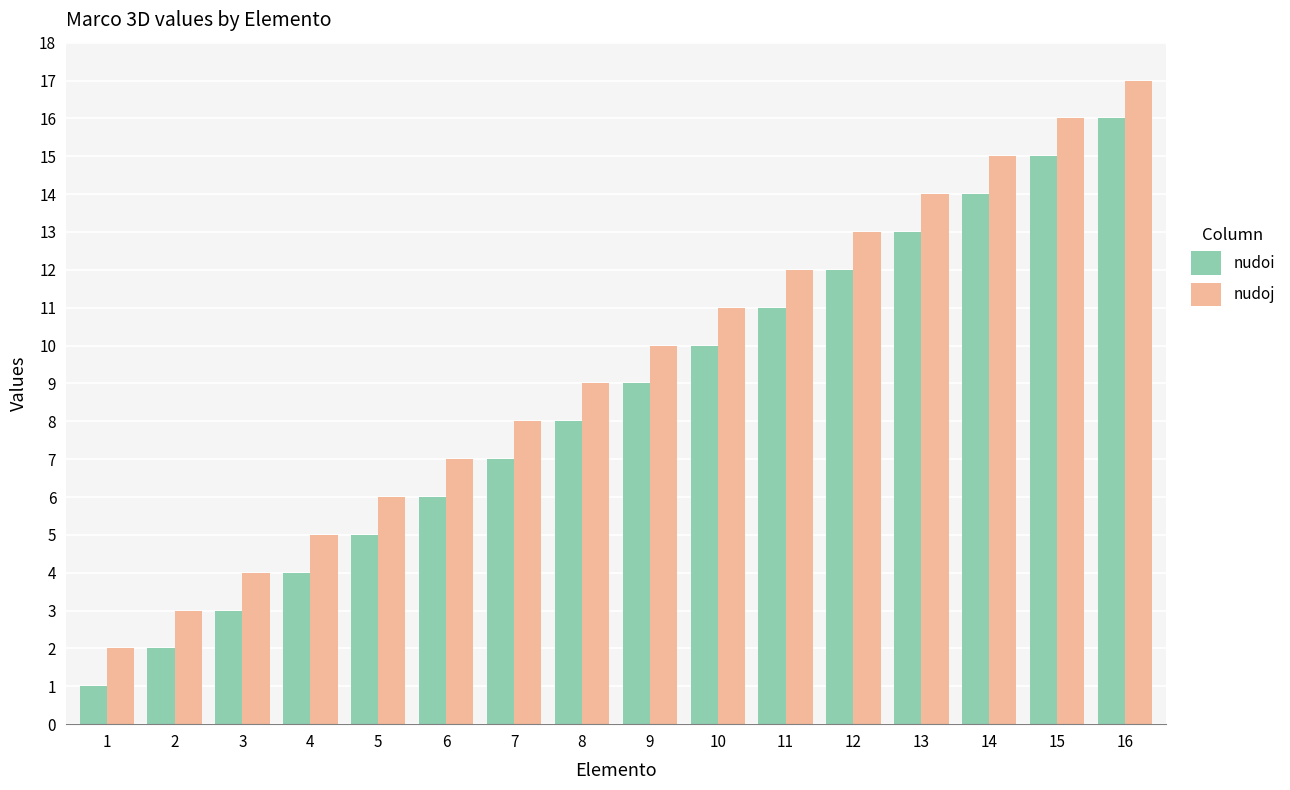

True or false: nudoj has a value of 21 at 11.

False